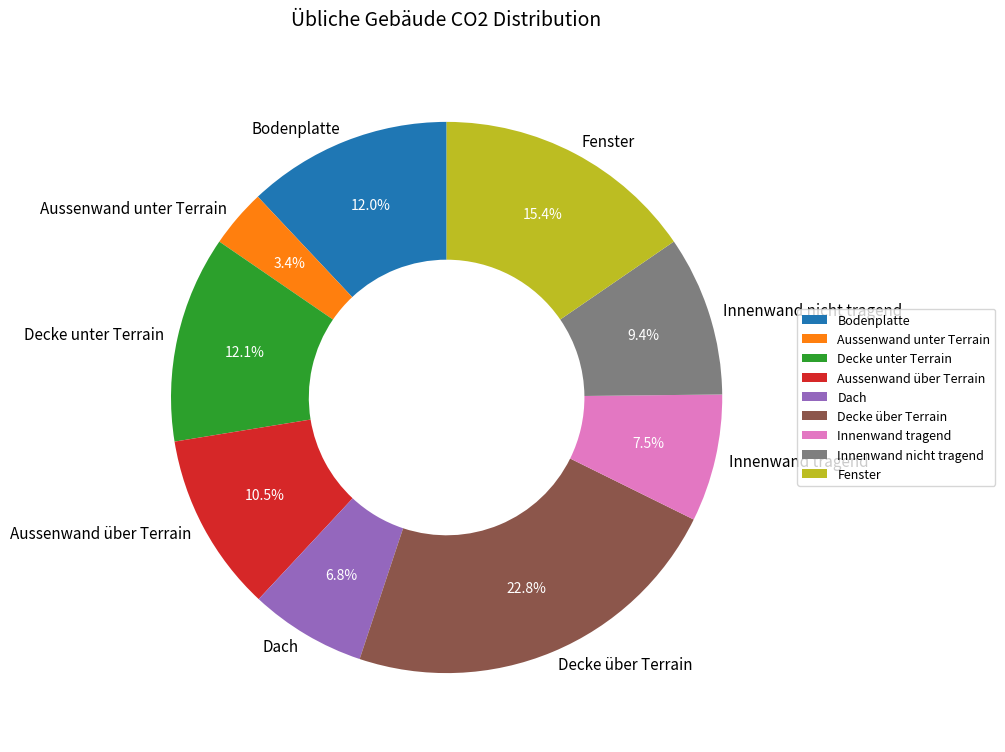

What is the total percentage of Innenwand tragend and Bodenplatte?

19.5%